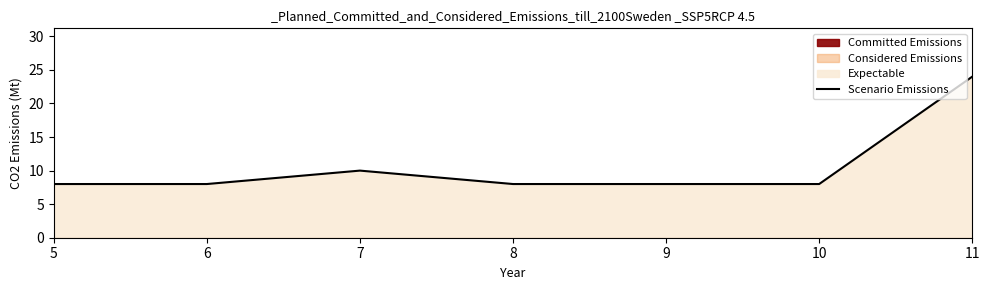

What is the sum of the values at 7 and 9?

18